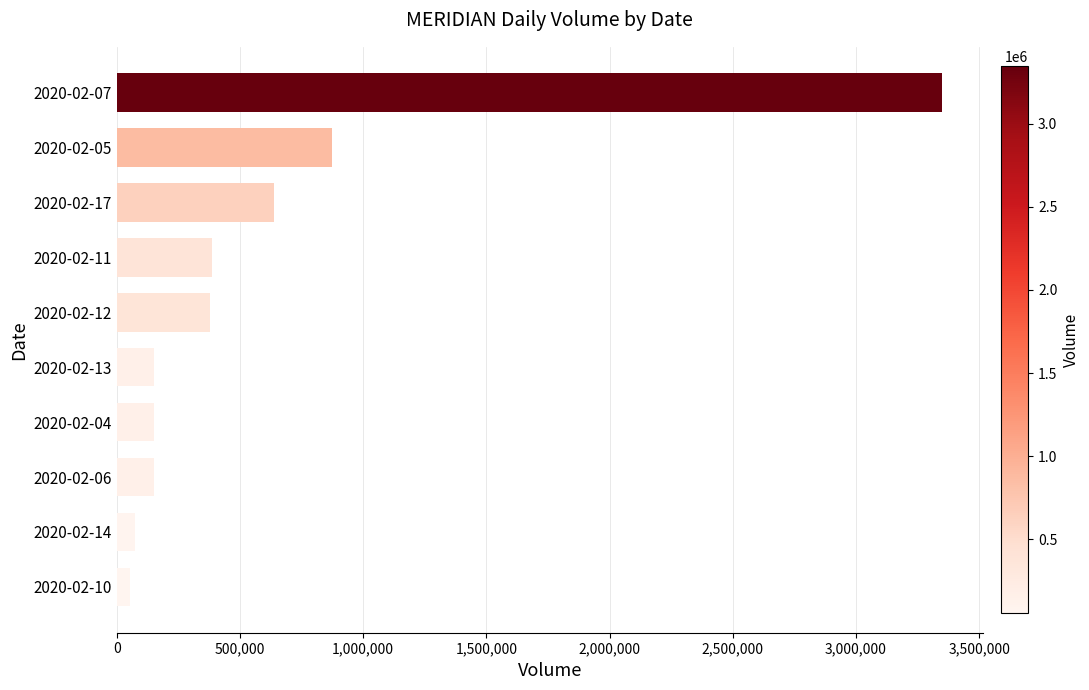

Are the bars horizontal?

Yes